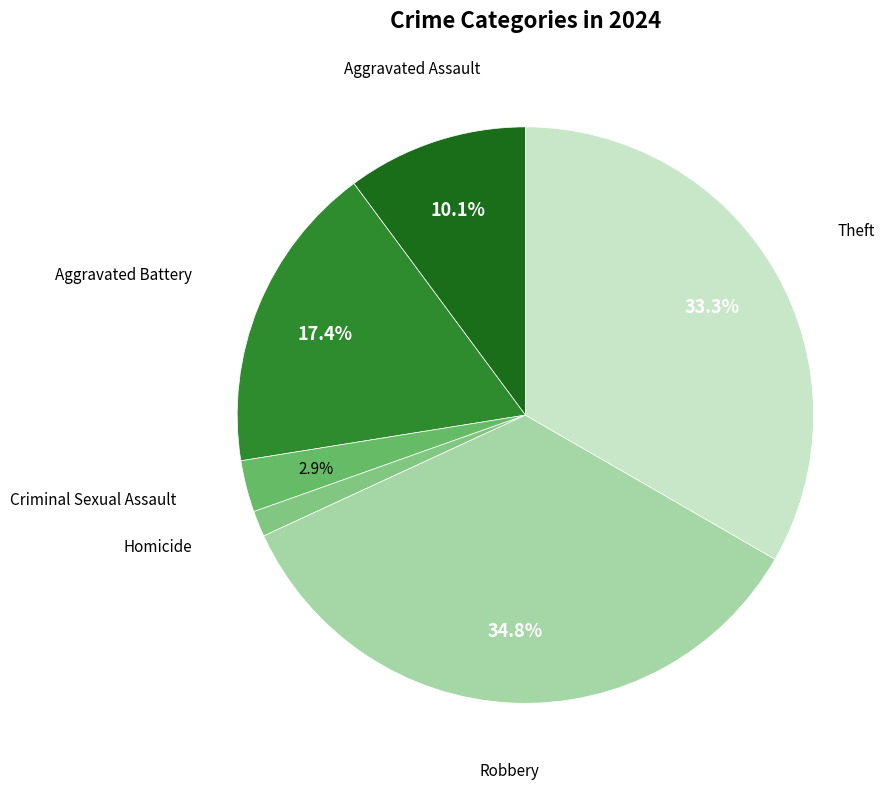

Count the number of slices in the pie.

6